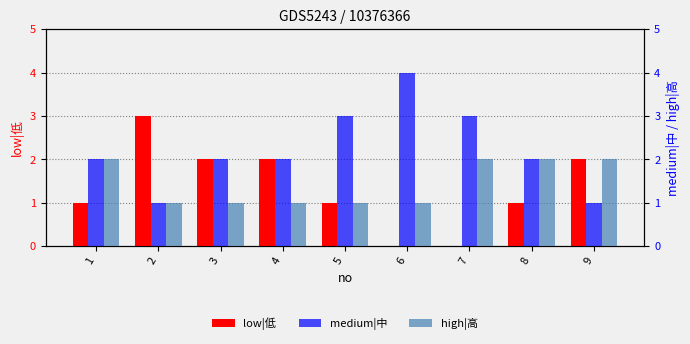

Which category has the lowest value across all series?

6